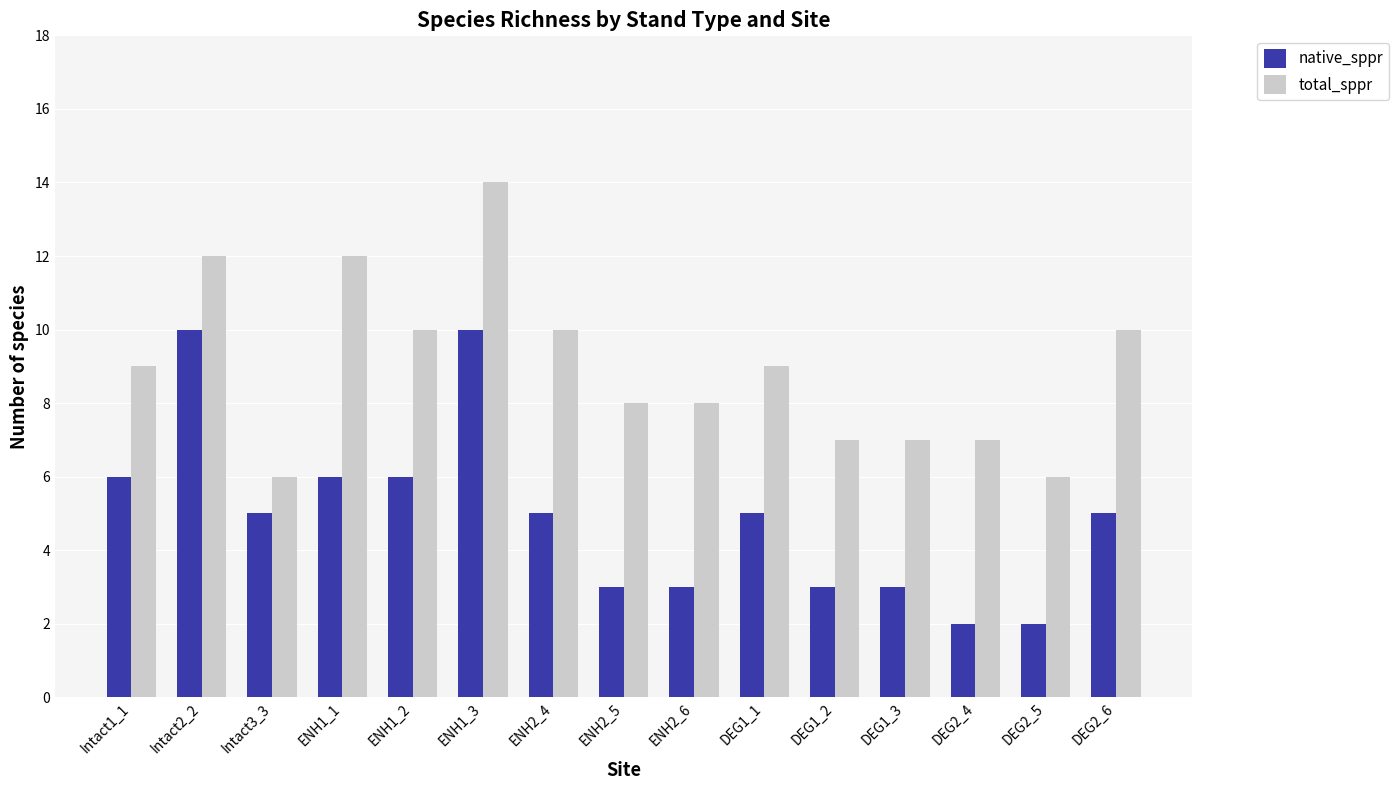

List the series in order of their overall mean, lowest first.

native_sppr, total_sppr